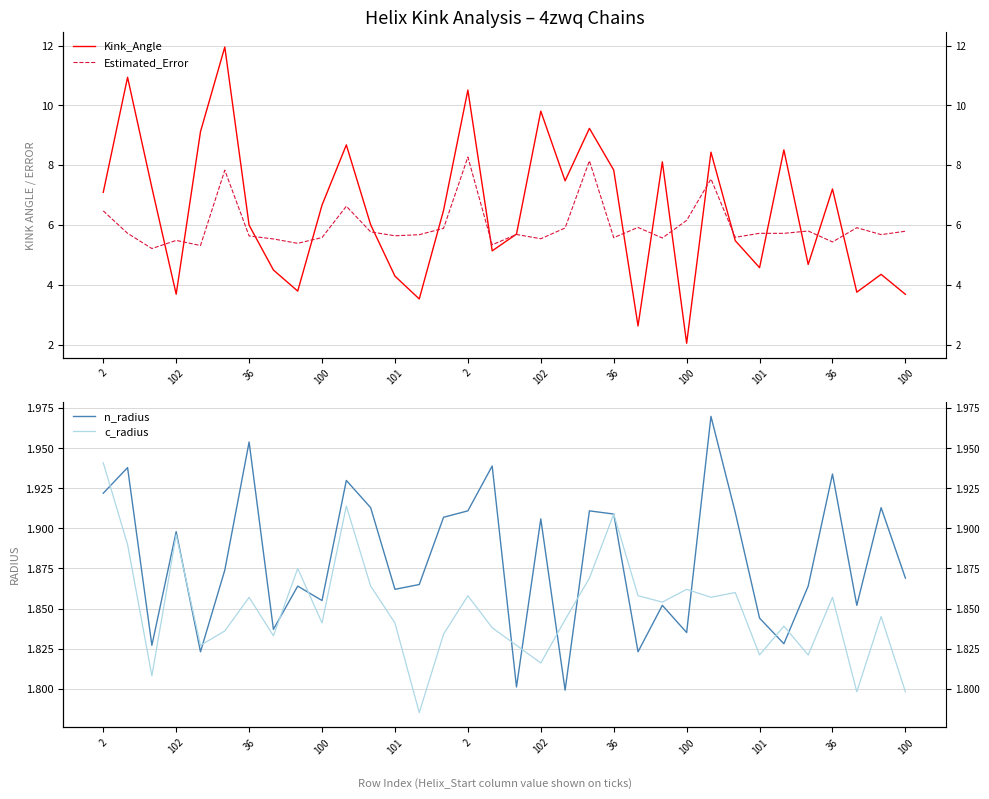

What is the label of the 12th point from the left?

100